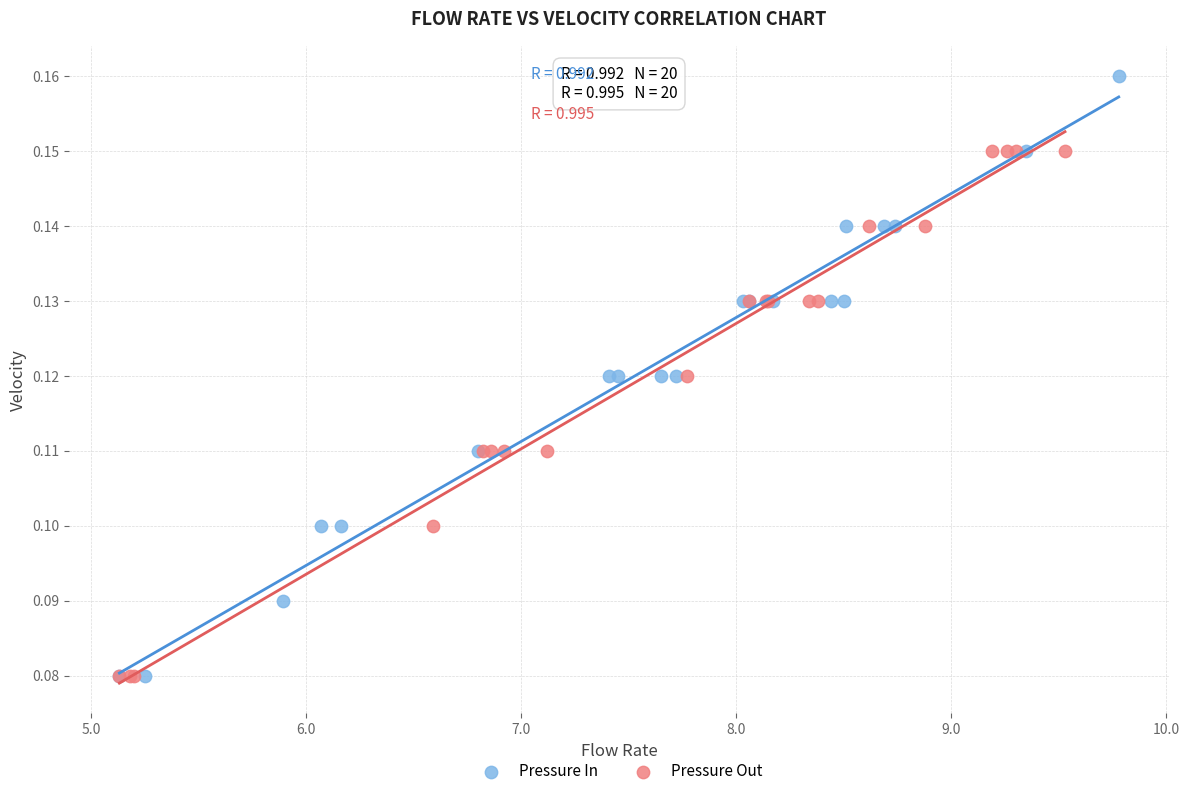

What are all the series names shown in the legend?

Pressure In, Pressure Out